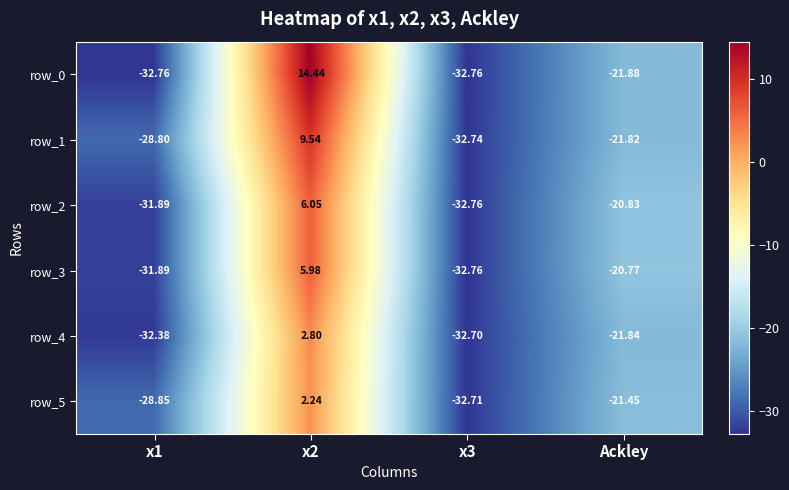

Is the value of row_4 at Ackley greater than the value of row_5 at x1?

Yes